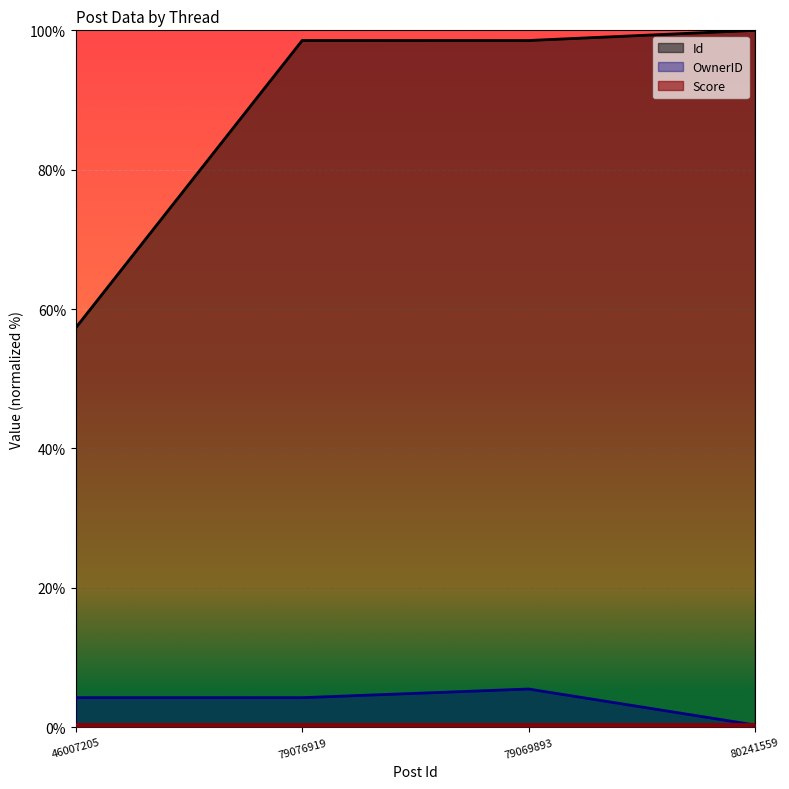

The value of Id at 79076919 is 150.7. True or false?

False